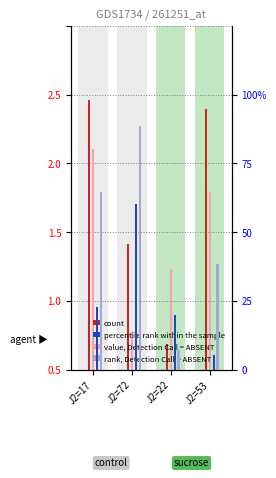

What value does the J6 series have at J2=17?

62